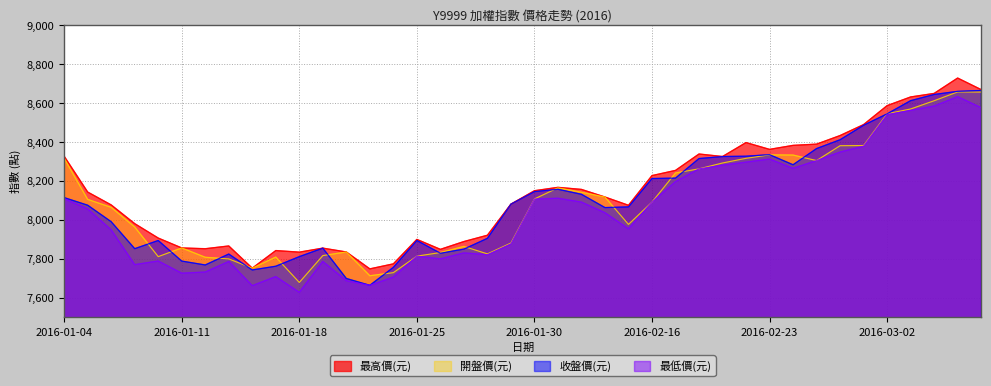

Reading left to right, what are all the values shown in this chart?

最高價(元): 2016-01-04=8326.3	2016-01-05=8142.6	2016-01-06=8076.5	2016-01-07=7980.5	2016-01-08=7906.6	2016-01-11=7855.8	2016-01-12=7851.8	2016-01-13=7866.0	2016-01-14=7752.1	2016-01-15=7842.3	2016-01-18=7834.2	2016-01-19=7854.9	2016-01-20=7835.2	2016-01-21=7748.4	2016-01-22=7774.1	2016-01-25=7899.7	2016-01-26=7848.6	2016-01-27=7888.6	2016-01-28=7921.1	2016-01-29=8080.6	2016-01-30=8149.5	2016-02-01=8166.8	2016-02-02=8156.2	2016-02-03=8117.2	2016-02-15=8074.8	2016-02-16=8227.2	2016-02-17=8253.8	2016-02-18=8338.0	2016-02-19=8325.0	2016-02-22=8396.6	2016-02-23=8361.8	2016-02-24=8382.2	2016-02-25=8388.6	2016-02-26=8432.7	2016-03-01=8489.0	2016-03-02=8586.2	2016-03-03=8630.8	2016-03-04=8648.9	2016-03-07=8727.9	2016-03-08=8668.5
最低價(元): 2016-01-04=8109.1	2016-01-05=8056.0	2016-01-06=7948.4	2016-01-07=7770.2	2016-01-08=7788.7	2016-01-11=7726.2	2016-01-12=7732.1	2016-01-13=7786.3	2016-01-14=7662.3	2016-01-15=7708.7	2016-01-18=7627.9	2016-01-19=7786.8	2016-01-20=7687.6	2016-01-21=7664.0	2016-01-22=7706.1	2016-01-25=7813.7	2016-01-26=7799.6	2016-01-27=7830.3	2016-01-28=7821.1	2016-01-29=7876.8	2016-01-30=8106.6	2016-02-01=8110.9	2016-02-02=8091.1	2016-02-03=8036.6	2016-02-15=7954.0	2016-02-16=8090.9	2016-02-17=8196.1	2016-02-18=8261.7	2016-02-19=8280.4	2016-02-22=8296.2	2016-02-23=8311.9	2016-02-24=8264.4	2016-02-25=8304.2	2016-02-26=8347.8	2016-03-01=8378.1	2016-03-02=8540.2	2016-03-03=8561.7	2016-03-04=8584.1	2016-03-07=8632.2	2016-03-08=8575.7
收盤價(元): 2016-01-04=8114.3	2016-01-05=8075.1	2016-01-06=7990.4	2016-01-07=7852.1	2016-01-08=7894.0	2016-01-11=7788.4	2016-01-12=7768.4	2016-01-13=7824.6	2016-01-14=7742.9	2016-01-15=7762.0	2016-01-18=7811.2	2016-01-19=7854.9	2016-01-20=7699.1	2016-01-21=7664.0	2016-01-22=7756.2	2016-01-25=7894.1	2016-01-26=7828.7	2016-01-27=7849.8	2016-01-28=7905.1	2016-01-29=8080.6	2016-01-30=8145.2	2016-02-01=8157.0	2016-02-02=8131.2	2016-02-03=8063.0	2016-02-15=8066.5	2016-02-16=8212.1	2016-02-17=8214.2	2016-02-18=8314.7	2016-02-19=8325.0	2016-02-22=8326.7	2016-02-23=8334.6	2016-02-24=8282.9	2016-02-25=8365.9	2016-02-26=8411.2	2016-03-01=8485.7	2016-03-02=8544.0	2016-03-03=8611.8	2016-03-04=8643.5	2016-03-07=8659.5	2016-03-08=8664.3
開盤價(元): 2016-01-04=8315.8	2016-01-05=8105.0	2016-01-06=8064.2	2016-01-07=7963.2	2016-01-08=7811.2	2016-01-11=7855.8	2016-01-12=7807.9	2016-01-13=7799.6	2016-01-14=7752.1	2016-01-15=7809.0	2016-01-18=7678.7	2016-01-19=7816.4	2016-01-20=7835.2	2016-01-21=7713.2	2016-01-22=7729.0	2016-01-25=7813.7	2016-01-26=7832.1	2016-01-27=7863.7	2016-01-28=7825.2	2016-01-29=7880.8	2016-01-30=8107.2	2016-02-01=8164.2	2016-02-02=8141.5	2016-02-03=8117.2	2016-02-15=7976.6	2016-02-16=8090.9	2016-02-17=8240.7	2016-02-18=8261.7	2016-02-19=8291.8	2016-02-22=8315.8	2016-02-23=8333.6	2016-02-24=8332.7	2016-02-25=8304.2	2016-02-26=8380.5	2016-03-01=8381.4	2016-03-02=8544.7	2016-03-03=8569.0	2016-03-04=8611.4	2016-03-07=8656.7	2016-03-08=8655.9